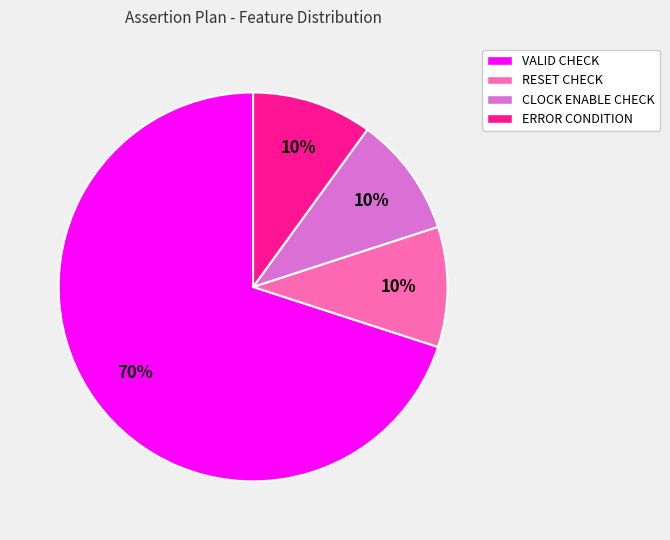

To the nearest percent, what portion does RESET CHECK represent?

10%